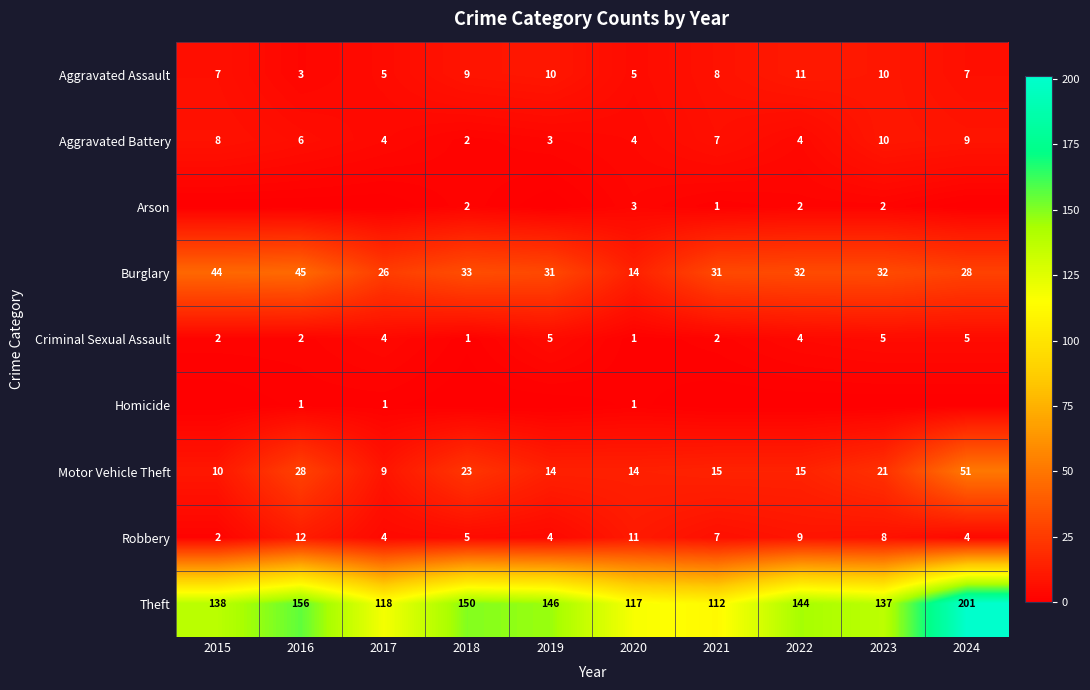

Which label corresponds to the largest value in the chart?

2024